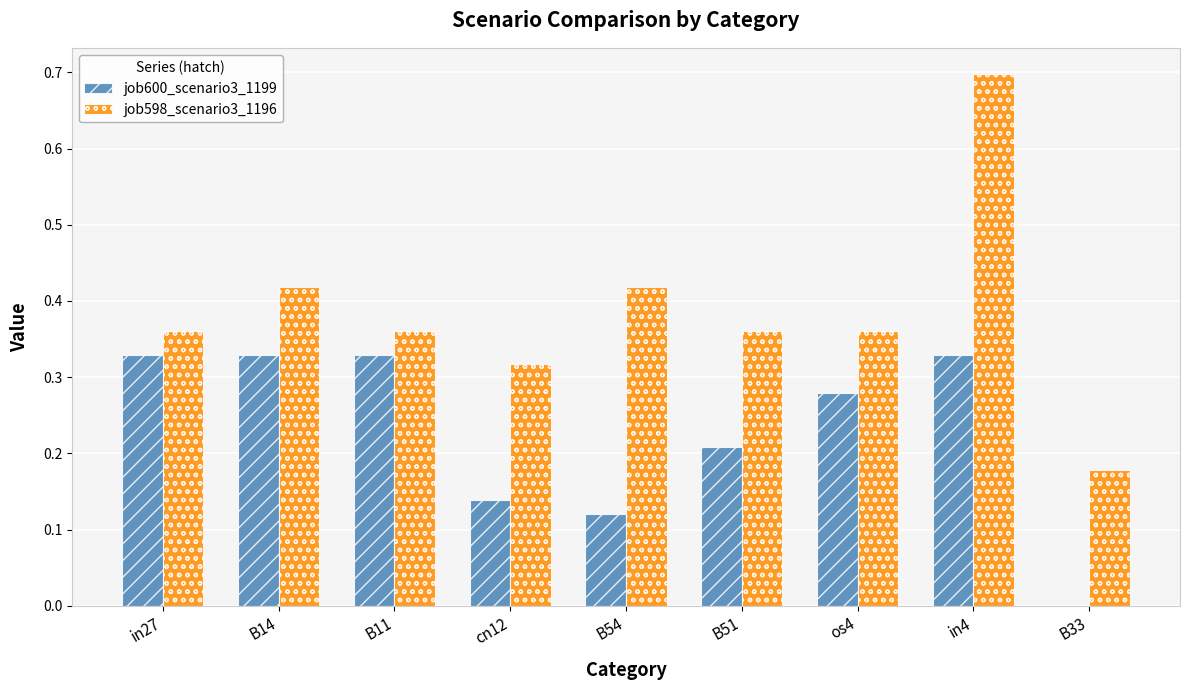

At which category is the sum across all series the highest?

in4